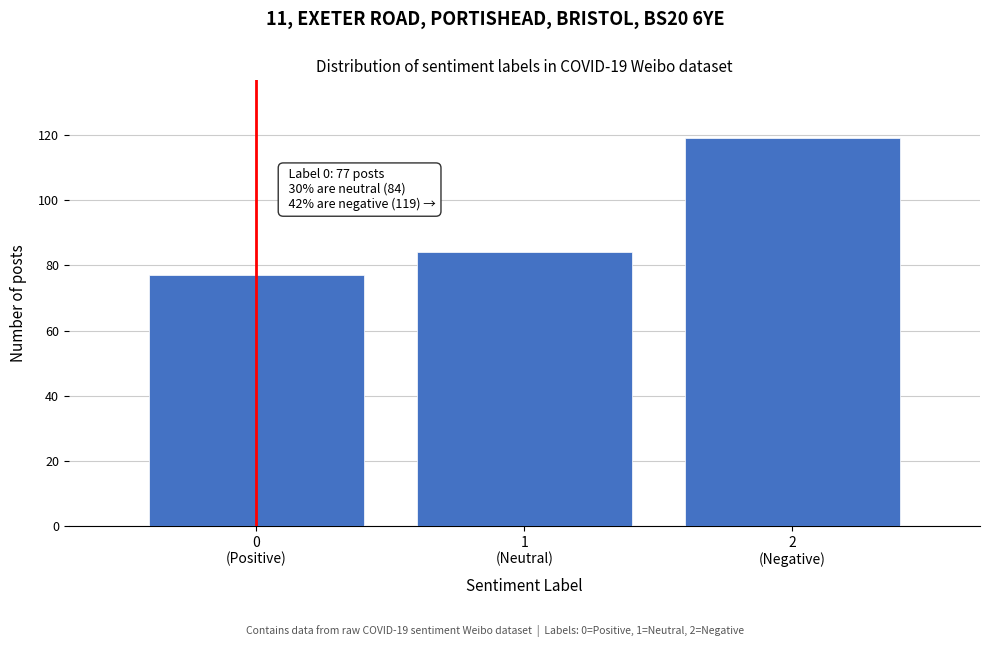

Reading left to right, what are all the values shown in this chart?

77	84	119